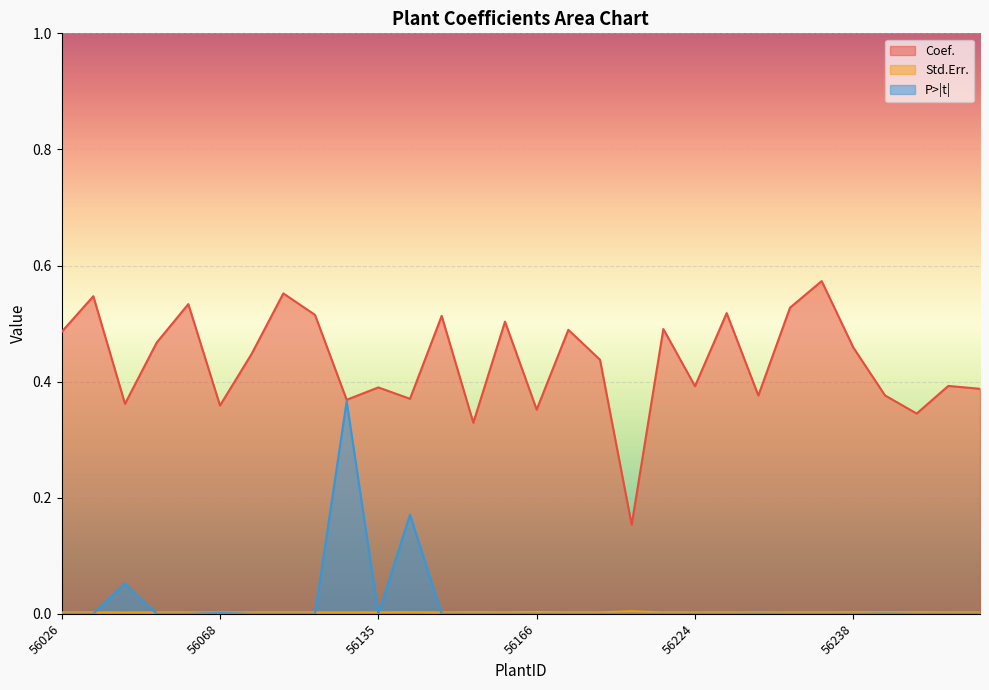

Count the Std.Err. values in the range 0 to 1.

30